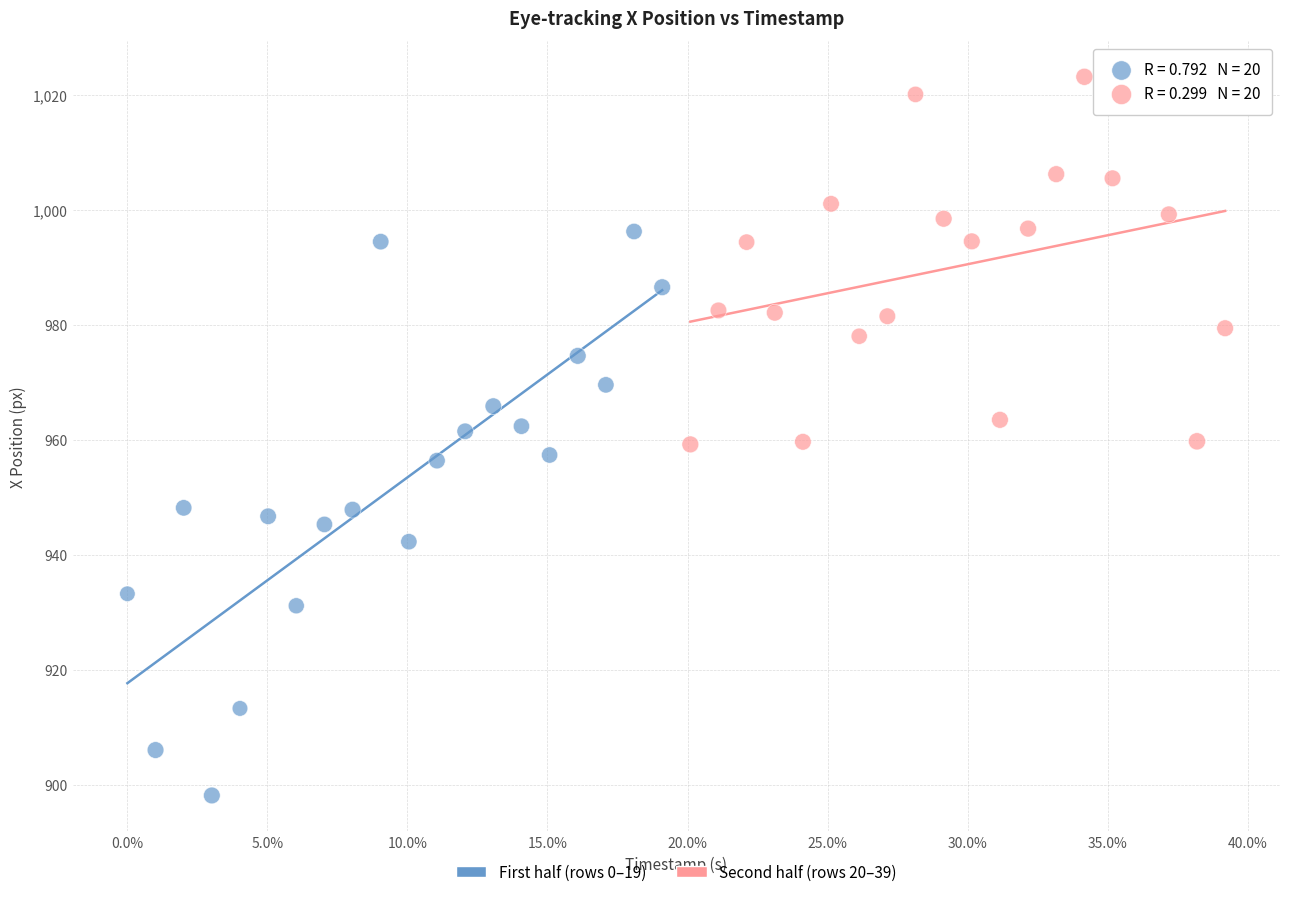

Which series has the largest Y range (max minus min)?

First half (rows 0–19)